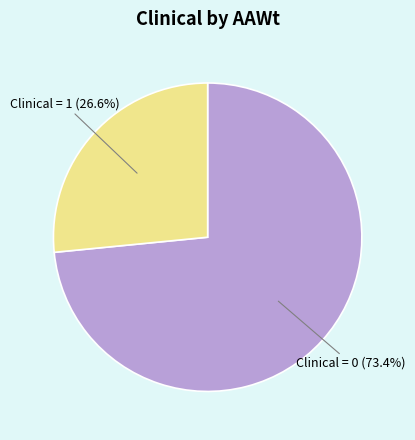

Is there any slice that represents more than half of the pie?

Yes